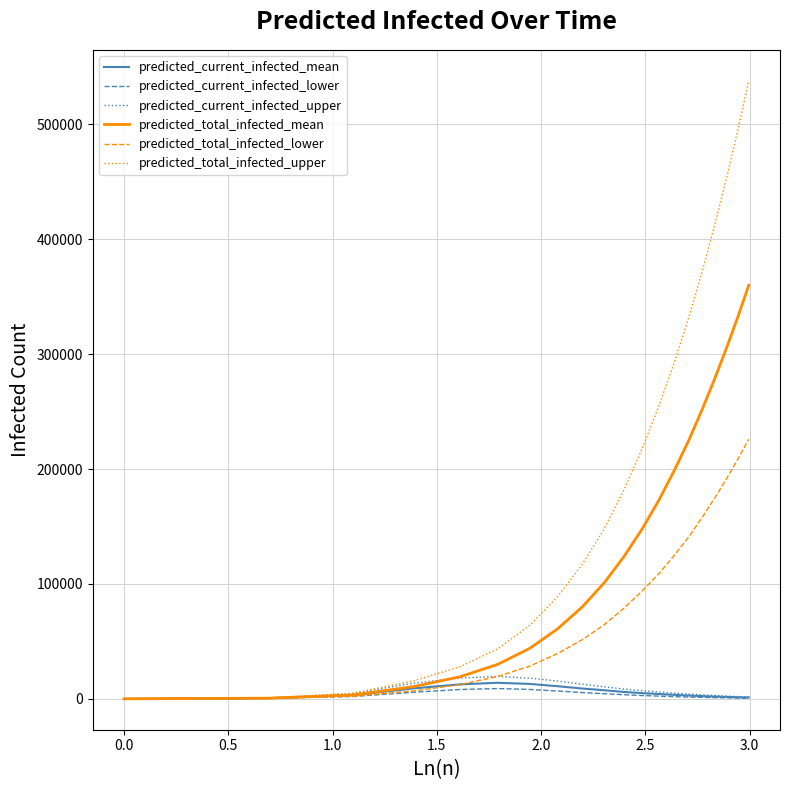

How many lines are shown in the chart?

6